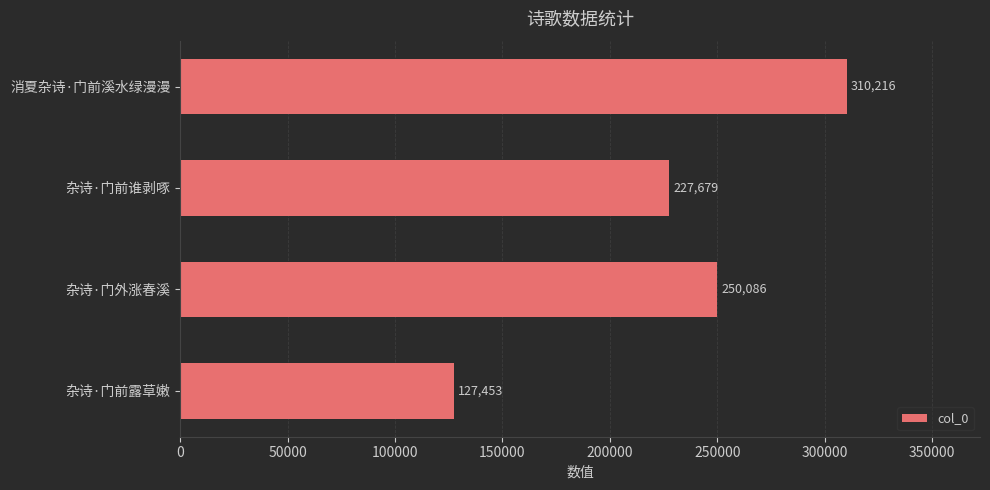

Rank the categories by value from highest to lowest.

消夏杂诗·门前溪水绿漫漫, 杂诗·门外涨春溪, 杂诗·门前谁剥啄, 杂诗·门前露草嫩